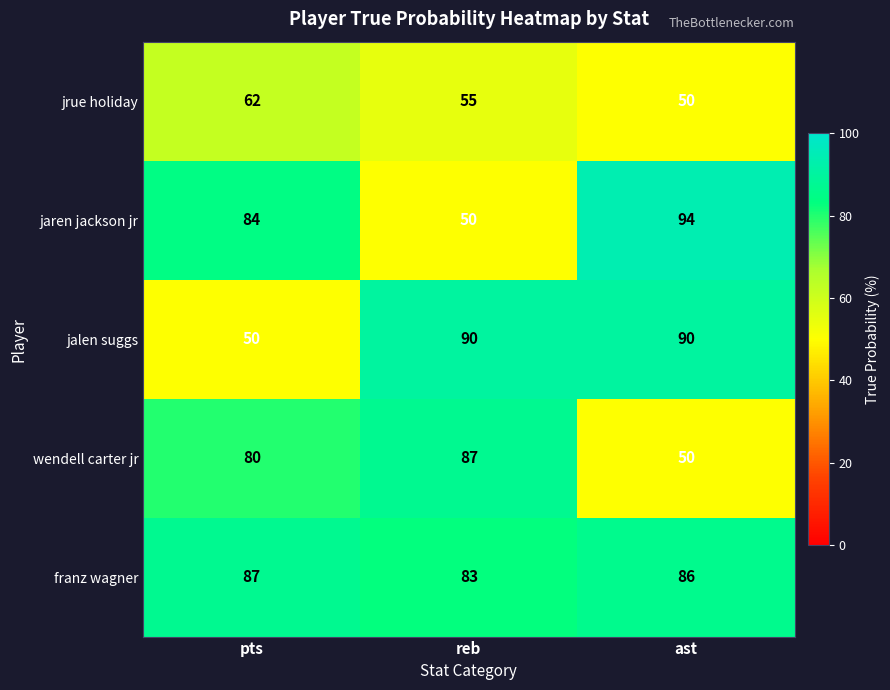

What is the spread (max minus min) of values at ast?

44